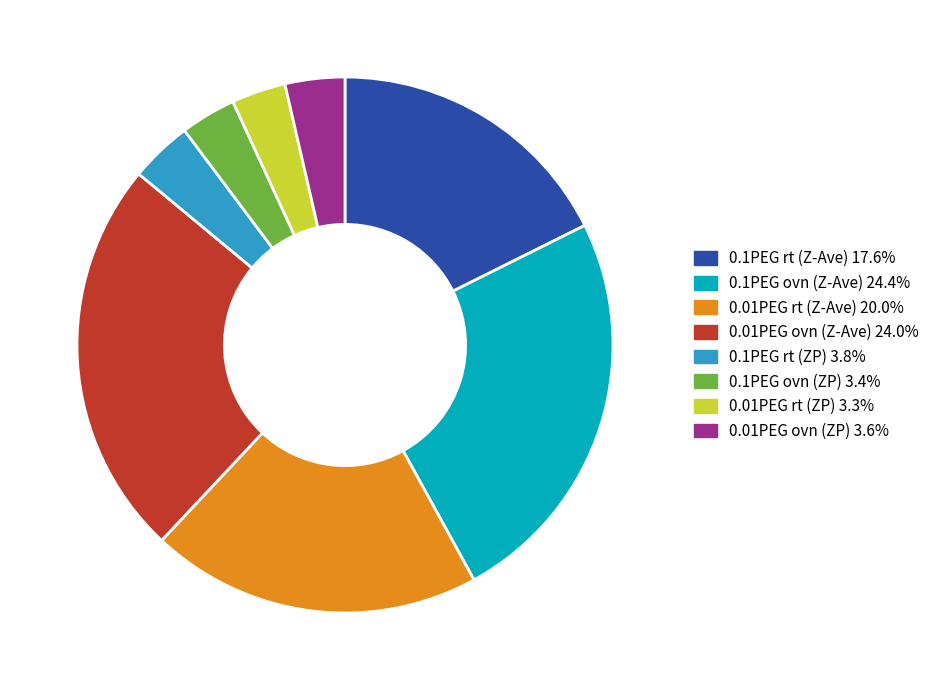

Between 0.01PEG ovn (Z-Ave) and 0.01PEG rt (ZP), which is larger?

0.01PEG ovn (Z-Ave)